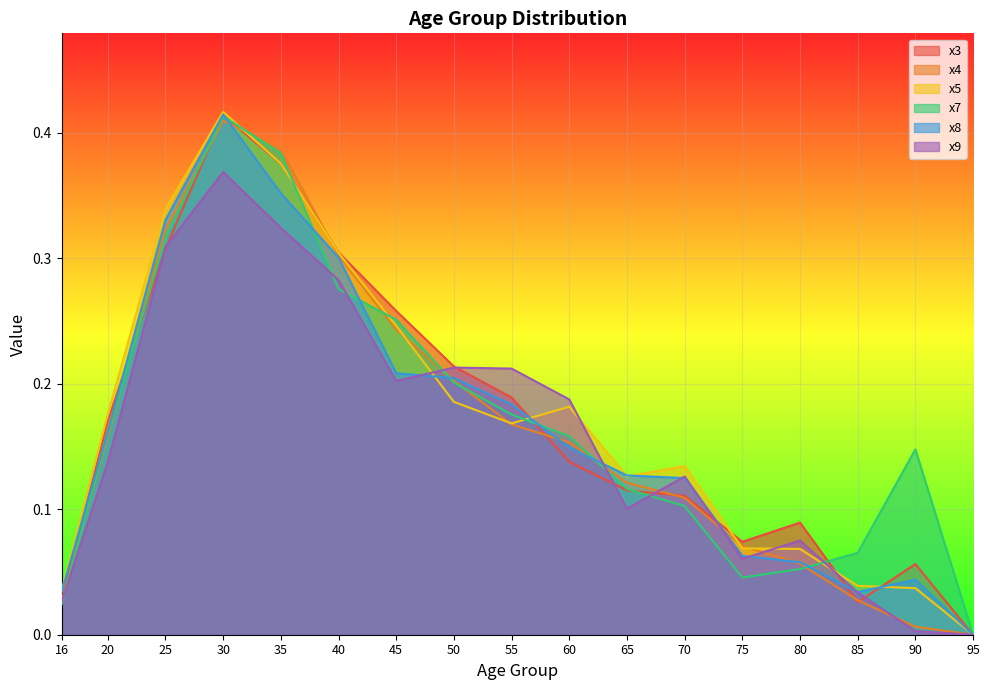

Which category has the highest value in the x3 series?

30